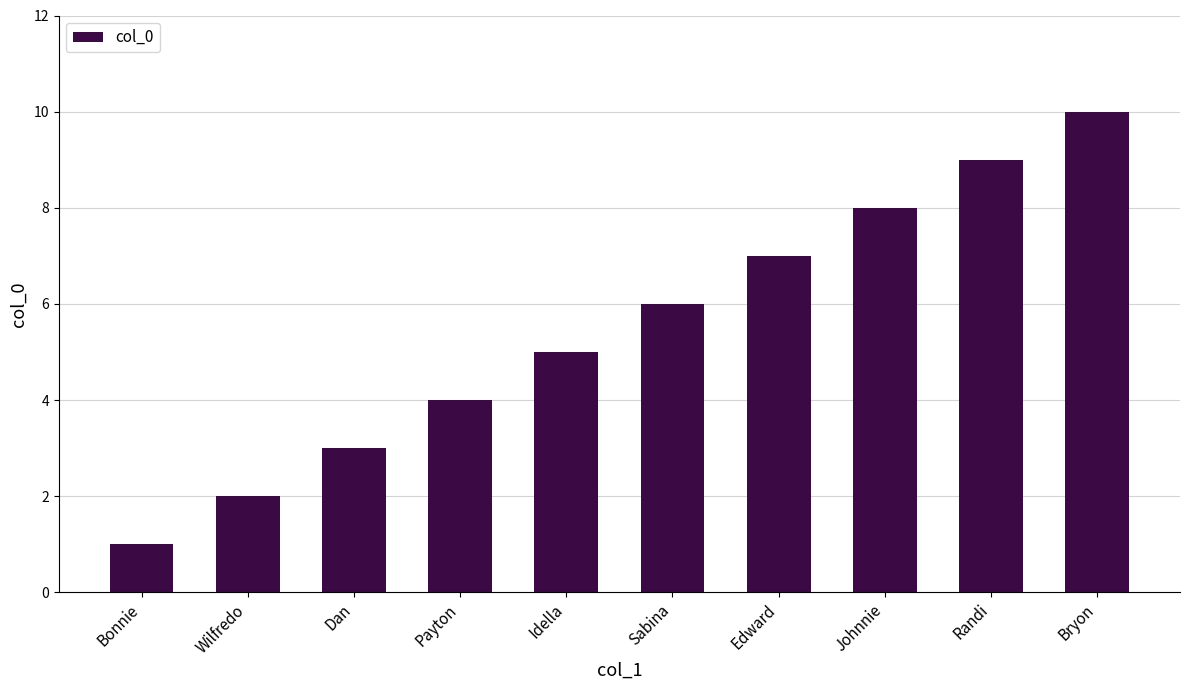

Is it true that the value at Payton is 4?

True